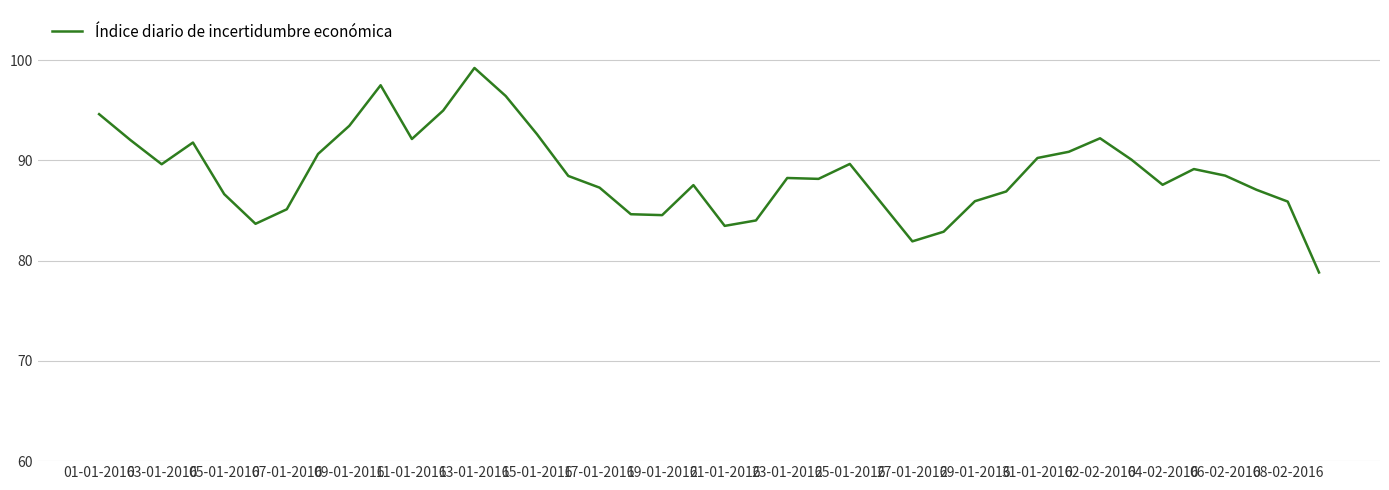

What is the minimum value shown in the chart?

78.8